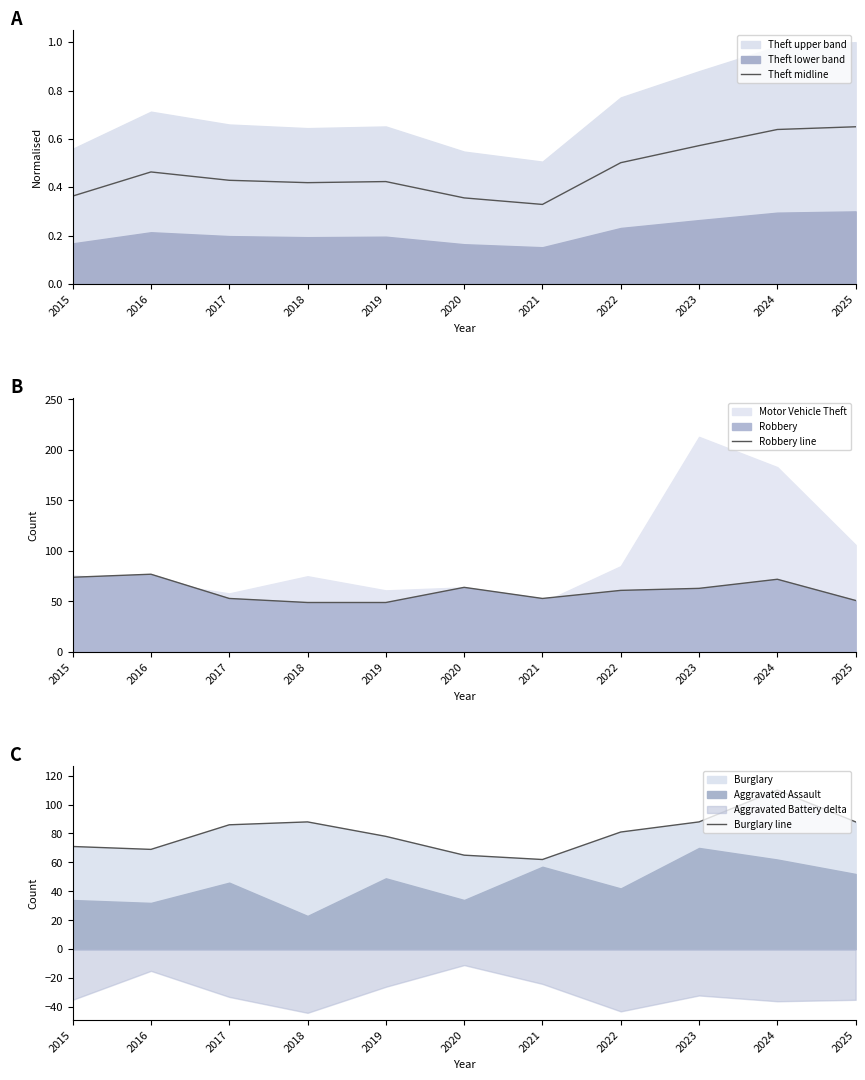

Reading left to right, list all the values displayed in this chart.

Theft midline: 0.4	0.5	0.4	0.4	0.4	0.4	0.3	0.5	0.6	0.6	0.7
Robbery line: 74.0	77.0	53.0	49.0	49.0	64.0	53.0	61.0	63.0	72.0	51.0
Burglary line: 71.0	69.0	86.0	88.0	78.0	65.0	62.0	81.0	88.0	110.0	88.0